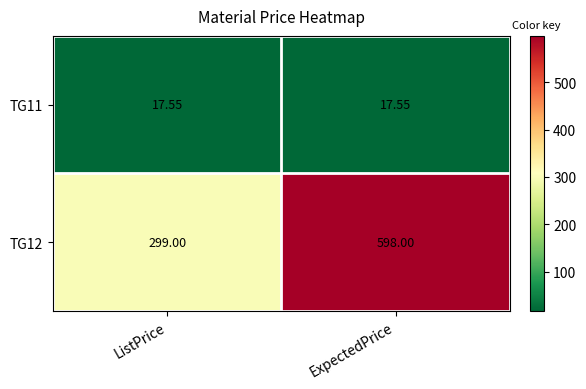

Is the value of TG12 at ListPrice greater than the value of TG11 at ListPrice?

Yes